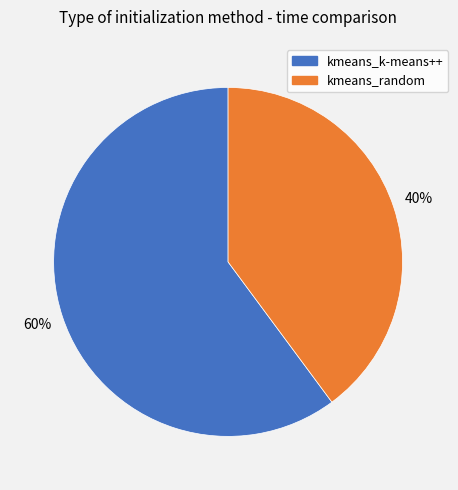

Is the sum of kmeans_k-means++ and kmeans_random greater than half?

Yes